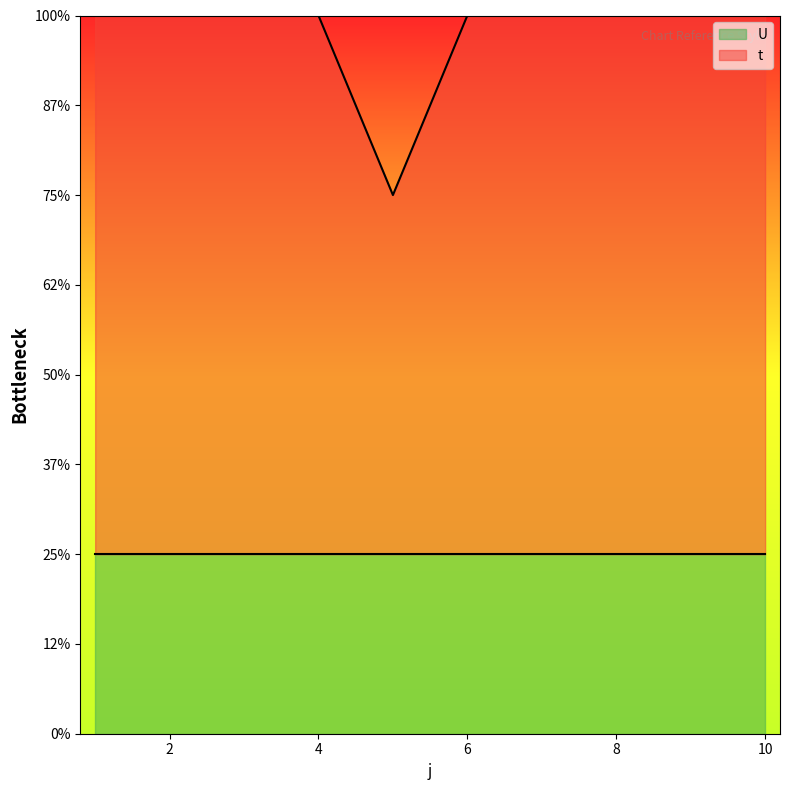

What is the difference between the maximum and minimum values?

1